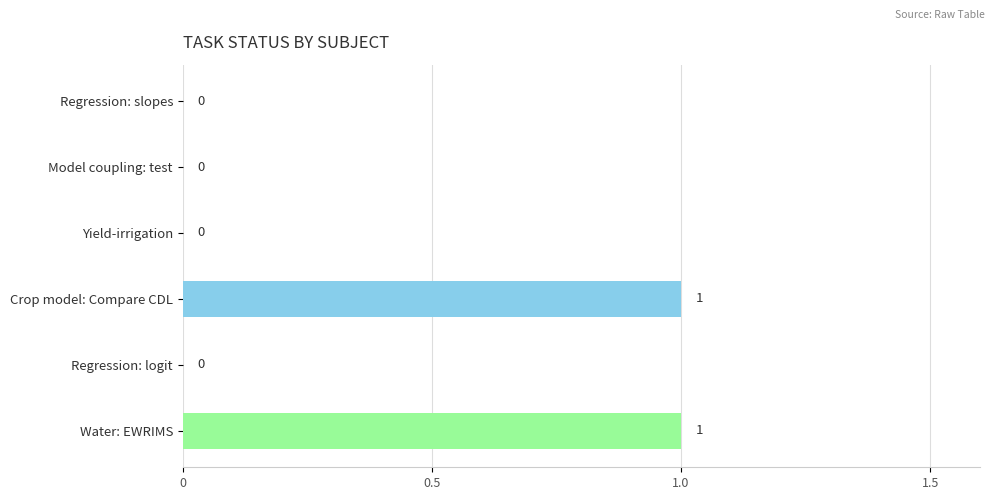

The chart shows a value of 0 at Model coupling: test. True or false?

True